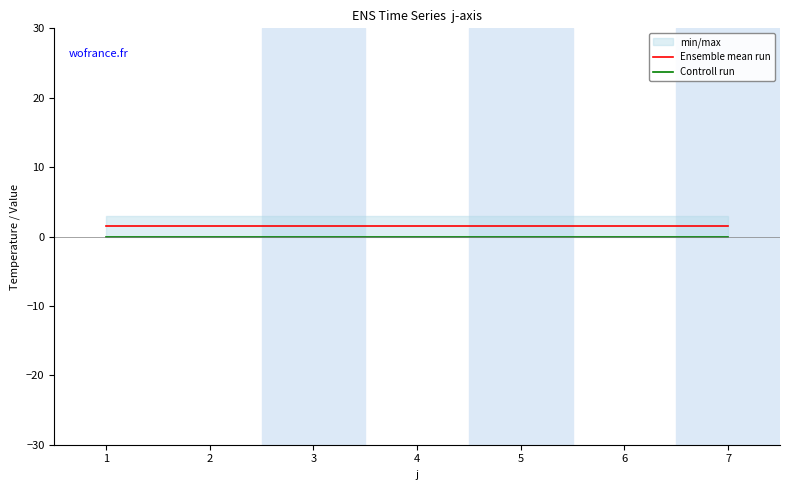

Reading right to left, transcribe all the data shown in this chart.

Ensemble mean run: 1.5	1.5	1.5	1.5	1.5	1.5	1.5
Controll run: 0.0	0.0	0.0	0.0	0.0	0.0	0.0